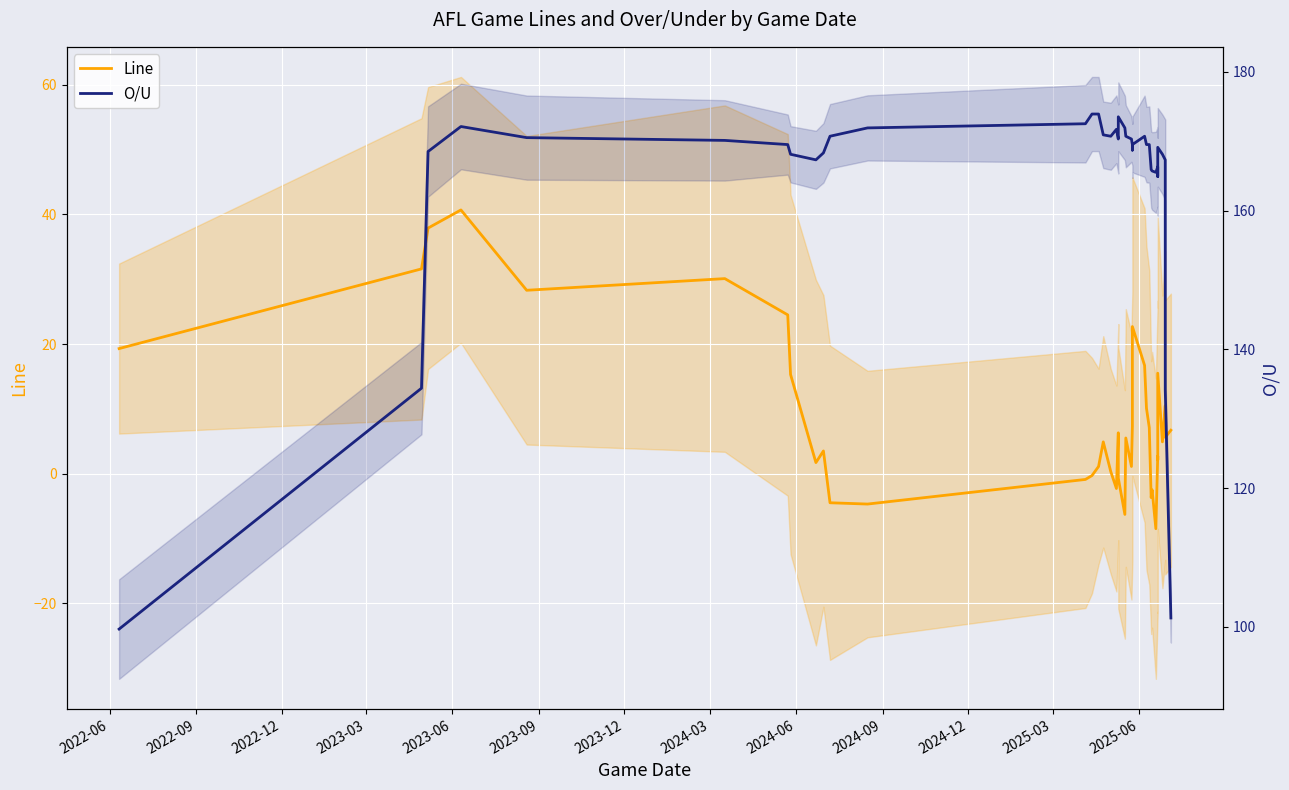

True or false: O/U has a value of 54.2 at 34.

False